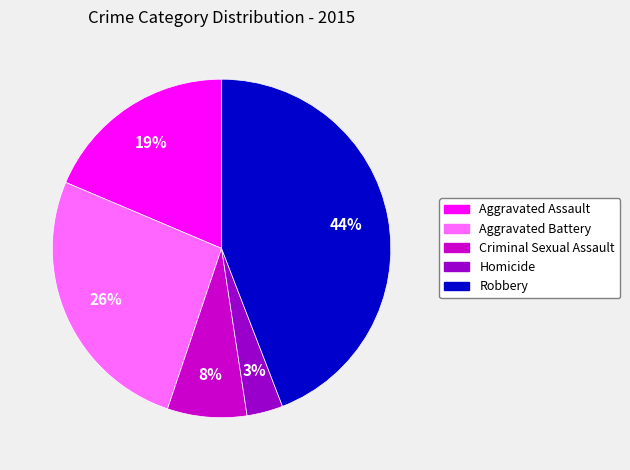

To the nearest percent, what is the combined percentage of Homicide and Criminal Sexual Assault?

11%